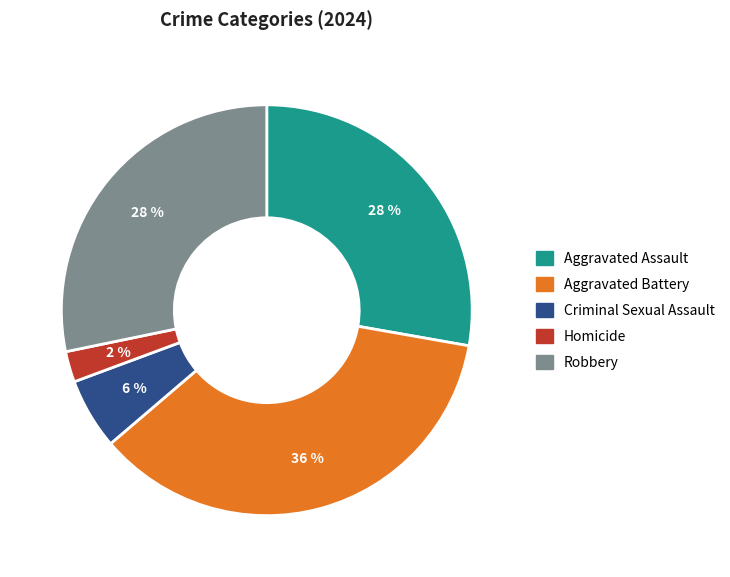

What is the smallest slice in the pie chart?

Homicide